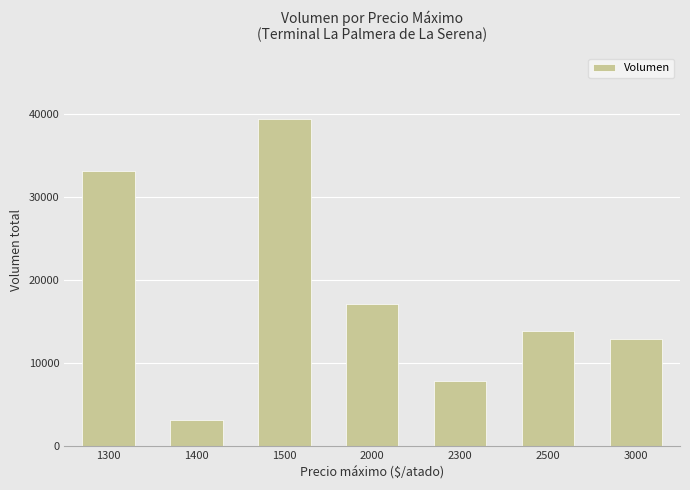

What is the value of the 2nd bar from the left?

3200